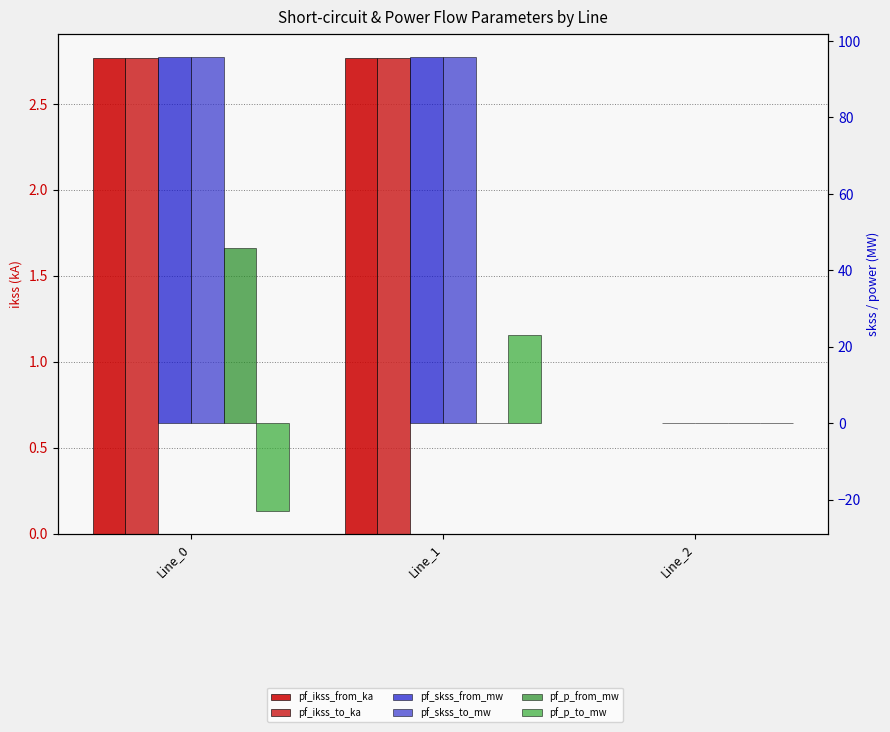

How many data points in pf_ikss_to_ka are less than 2?

1